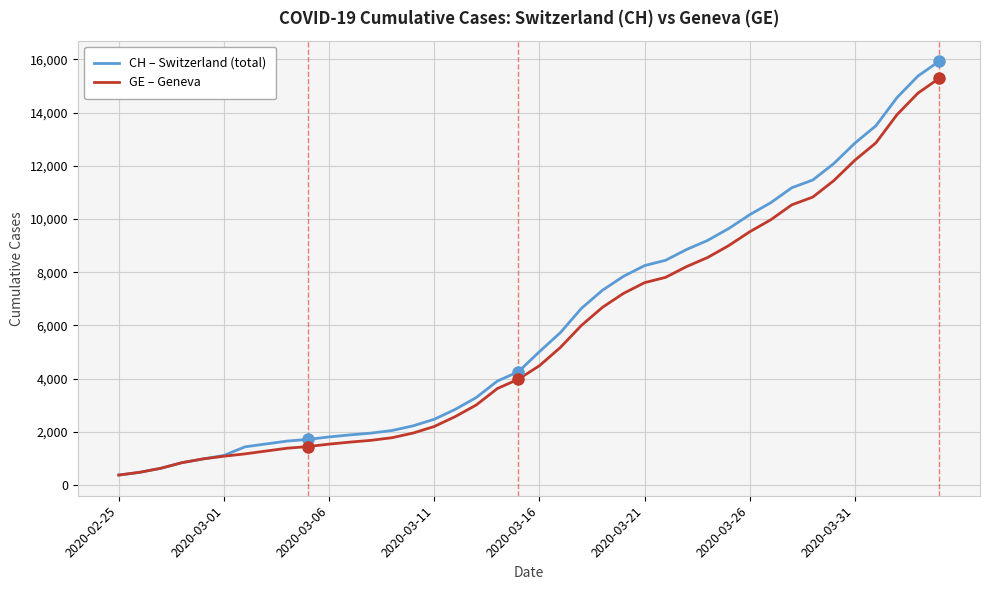

Which series has the largest range (max minus min)?

CH – Switzerland (total)